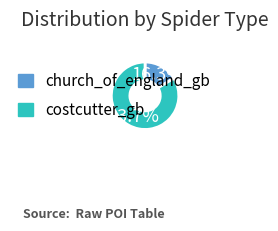

What is the largest slice in the pie chart?

costcutter_gb